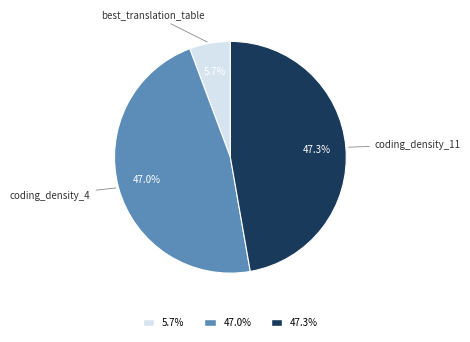

The coding_density_11 slice represents 47% of the pie. True or false?

True